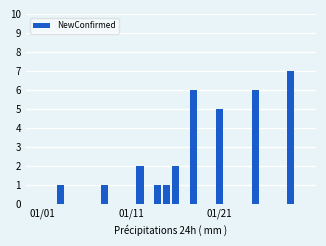

How many data points does each series have?

30